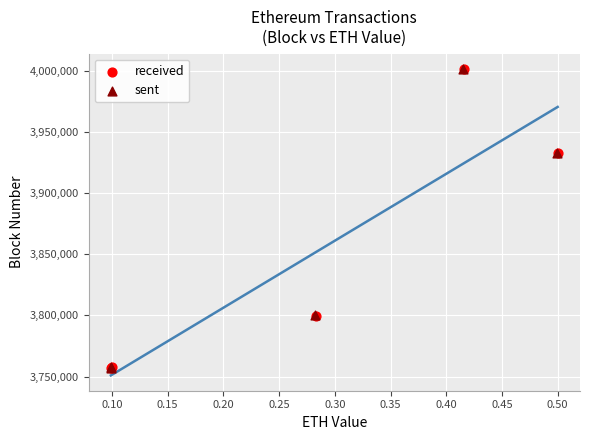

What are all the series names shown in the legend?

received, sent